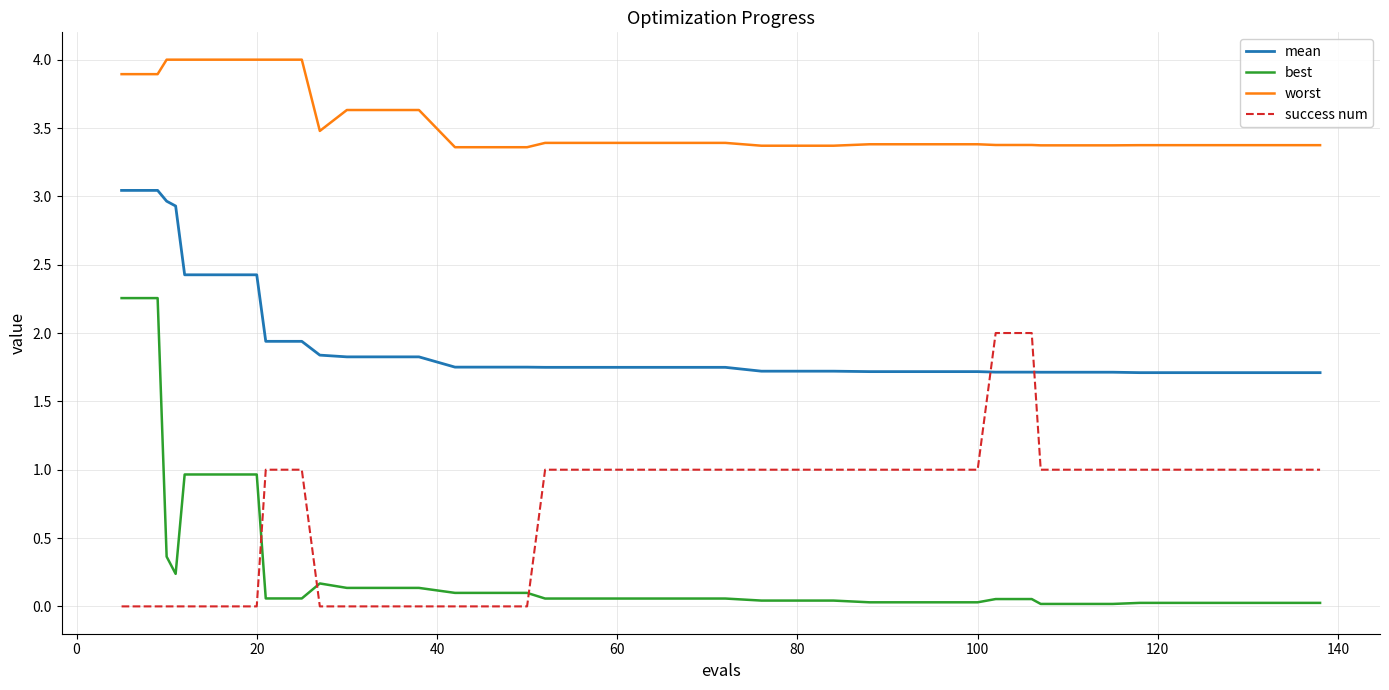

After their last crossing, which series has the higher values: mean or success num?

mean